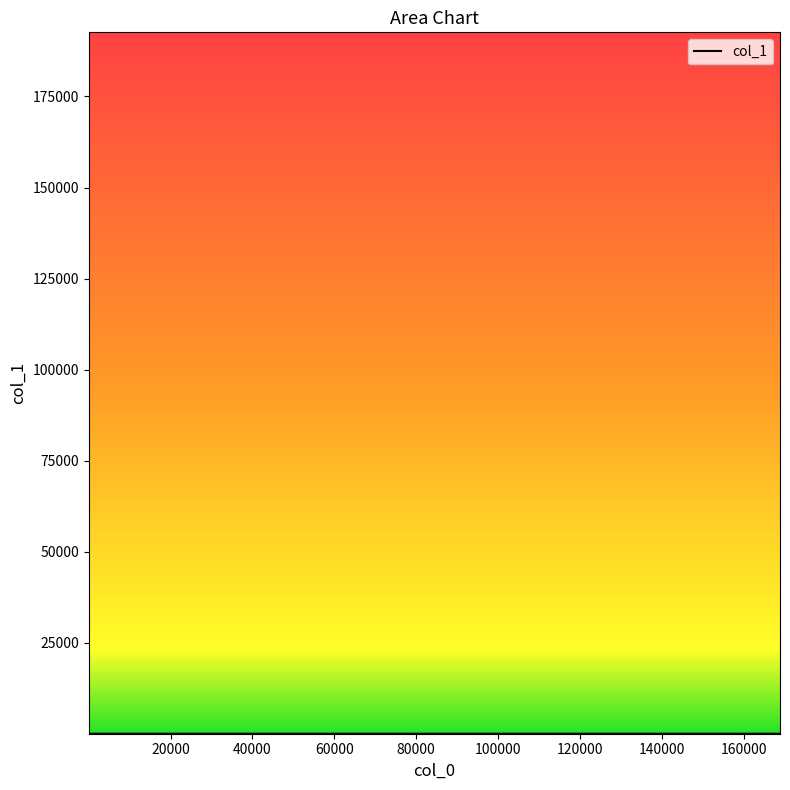

What is the maximum value shown in the chart?

192621